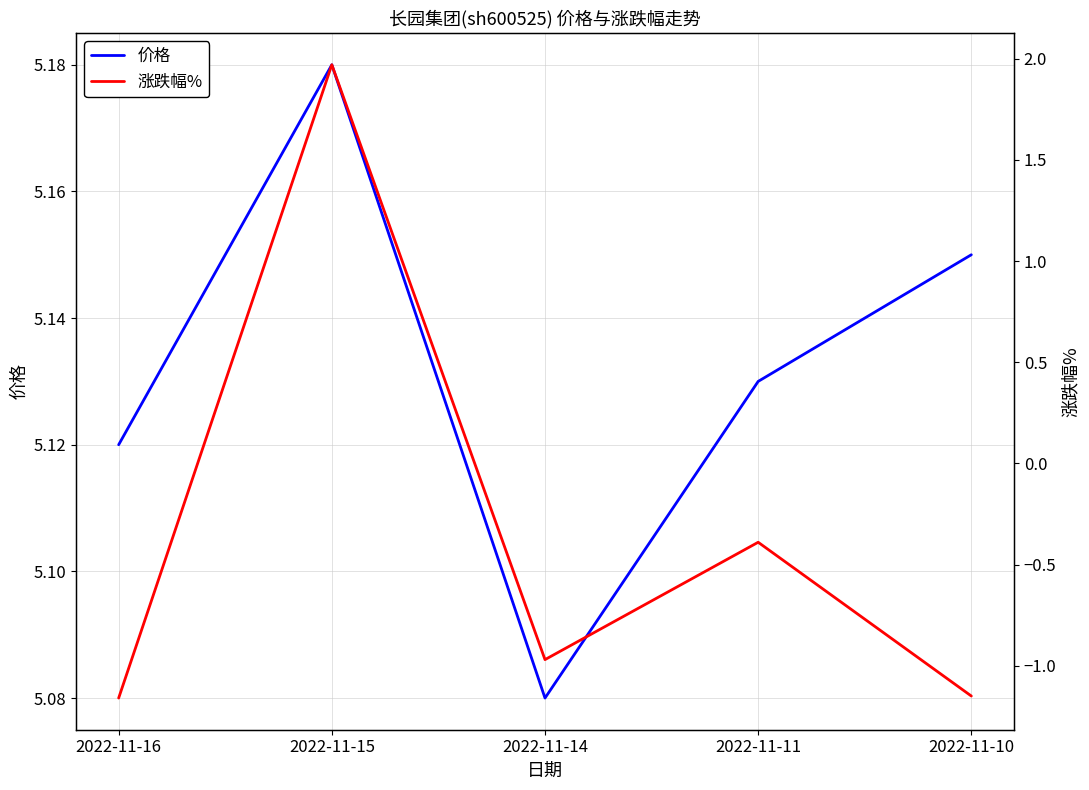

Does the chart display data point markers on the line(s)?

No